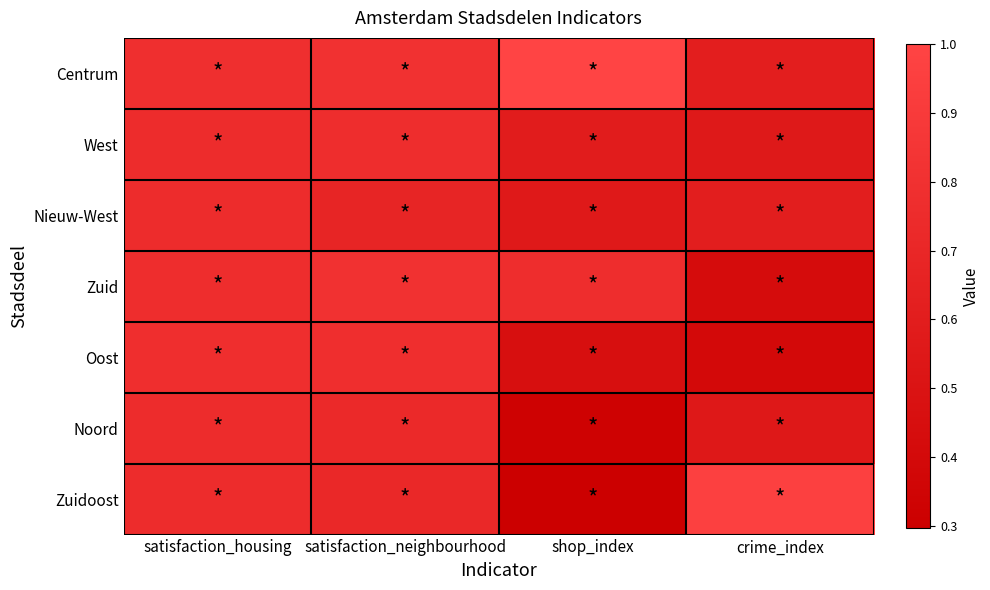

Reading left to right, what are all the values shown in this chart?

Centrum: satisfaction_housing=0.8	satisfaction_neighbourhood=0.8	shop_index=1.0	crime_index=0.6
West: satisfaction_housing=0.8	satisfaction_neighbourhood=0.8	shop_index=0.6	crime_index=0.6
Nieuw-West: satisfaction_housing=0.8	satisfaction_neighbourhood=0.7	shop_index=0.6	crime_index=0.6
Zuid: satisfaction_housing=0.8	satisfaction_neighbourhood=0.8	shop_index=0.8	crime_index=0.4
Oost: satisfaction_housing=0.8	satisfaction_neighbourhood=0.8	shop_index=0.5	crime_index=0.4
Noord: satisfaction_housing=0.8	satisfaction_neighbourhood=0.7	shop_index=0.3	crime_index=0.5
Zuidoost: satisfaction_housing=0.8	satisfaction_neighbourhood=0.7	shop_index=0.3	crime_index=1.0